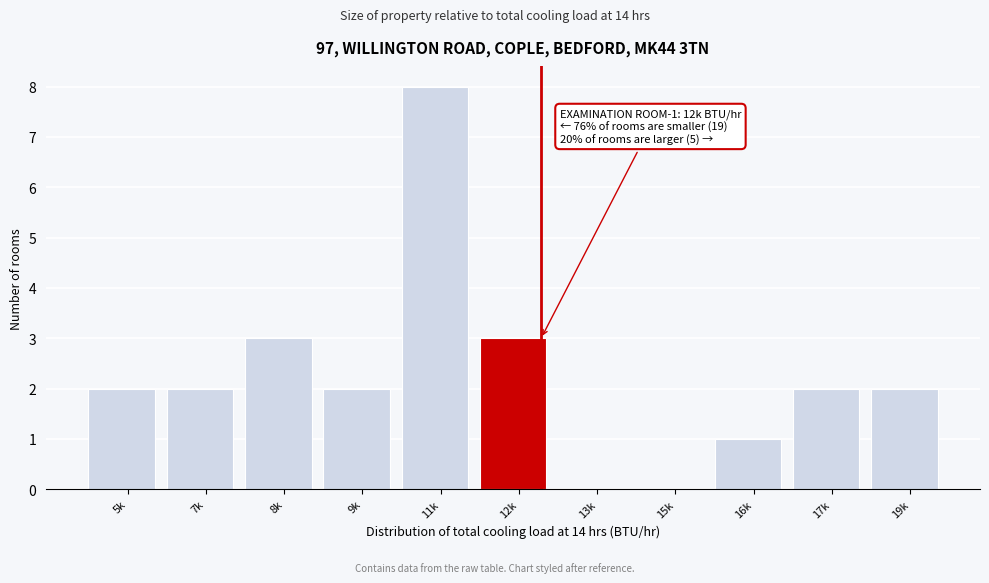

Reading left to right, extract all data points from this chart.

5k=2	7k=2	8k=3	9k=2	11k=8	12k=3	13k=0	15k=0	16k=1	17k=2	19k=2